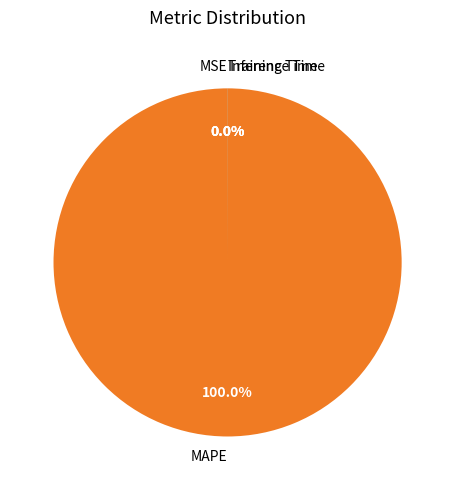

Is there any slice that represents more than half of the pie?

Yes